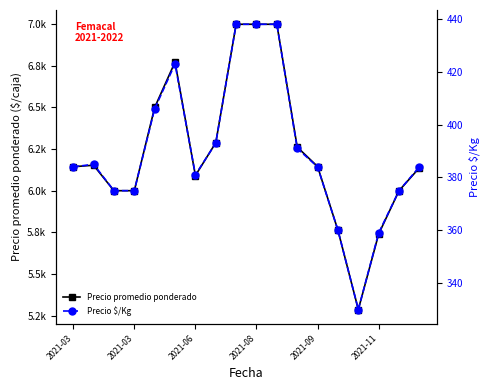

At which category is the sum across all series the highest?

8